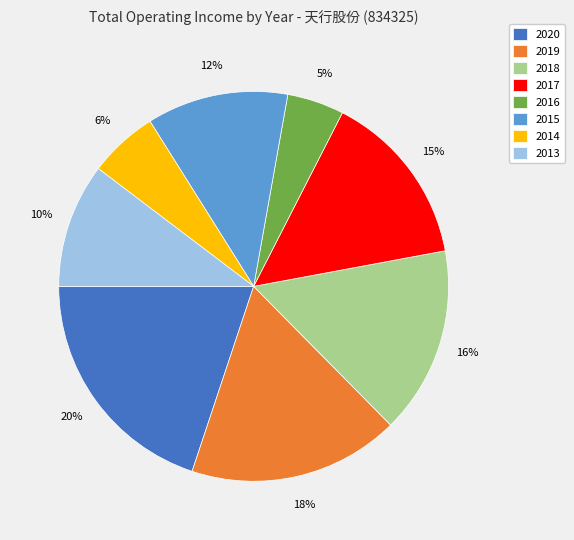

Between 2013 and 2017, which is larger?

2017